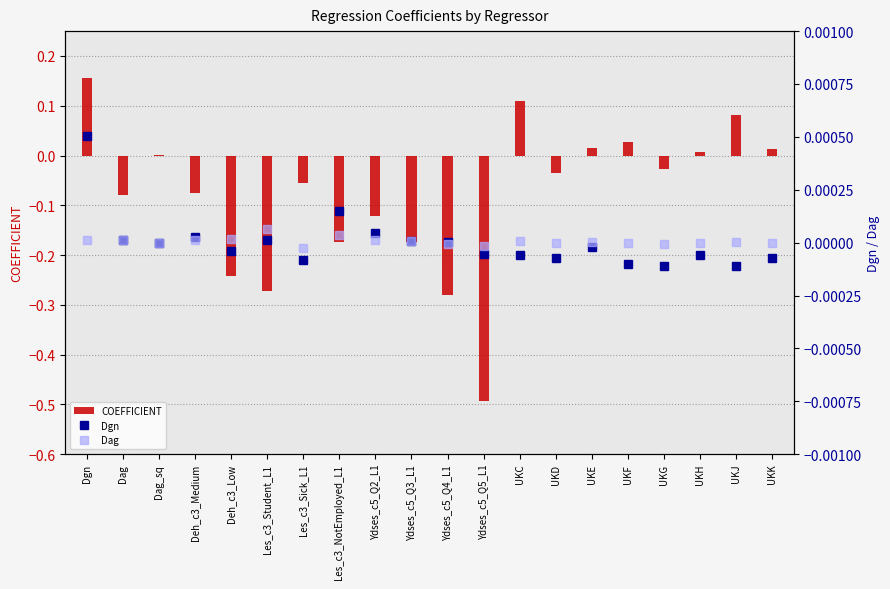

Reading left to right, list all the values displayed in this chart.

COEFFICIENT: Dgn=0.2	Dag=-0.1	Dag_sq=0.0	Deh_c3_Medium=-0.1	Deh_c3_Low=-0.2	Les_c3_Student_L1=-0.3	Les_c3_Sick_L1=-0.1	Les_c3_NotEmployed_L1=-0.2	Ydses_c5_Q2_L1=-0.1	Ydses_c5_Q3_L1=-0.2	Ydses_c5_Q4_L1=-0.3	Ydses_c5_Q5_L1=-0.5	UKC=0.1	UKD=-0.0	UKE=0.0	UKF=0.0	UKG=-0.0	UKH=0.0	UKJ=0.1	UKK=0.0
Dgn: Dgn=0.0	Dag=0.0	Dag_sq=-0.0	Deh_c3_Medium=0.0	Deh_c3_Low=-0.0	Les_c3_Student_L1=0.0	Les_c3_Sick_L1=-0.0	Les_c3_NotEmployed_L1=0.0	Ydses_c5_Q2_L1=0.0	Ydses_c5_Q3_L1=0.0	Ydses_c5_Q4_L1=0.0	Ydses_c5_Q5_L1=-0.0	UKC=-0.0	UKD=-0.0	UKE=-0.0	UKF=-0.0	UKG=-0.0	UKH=-0.0	UKJ=-0.0	UKK=-0.0
Dag: Dgn=0.0	Dag=0.0	Dag_sq=-0.0	Deh_c3_Medium=0.0	Deh_c3_Low=0.0	Les_c3_Student_L1=0.0	Les_c3_Sick_L1=-0.0	Les_c3_NotEmployed_L1=0.0	Ydses_c5_Q2_L1=0.0	Ydses_c5_Q3_L1=0.0	Ydses_c5_Q4_L1=-0.0	Ydses_c5_Q5_L1=-0.0	UKC=0.0	UKD=-0.0	UKE=0.0	UKF=-0.0	UKG=-0.0	UKH=-0.0	UKJ=0.0	UKK=-0.0